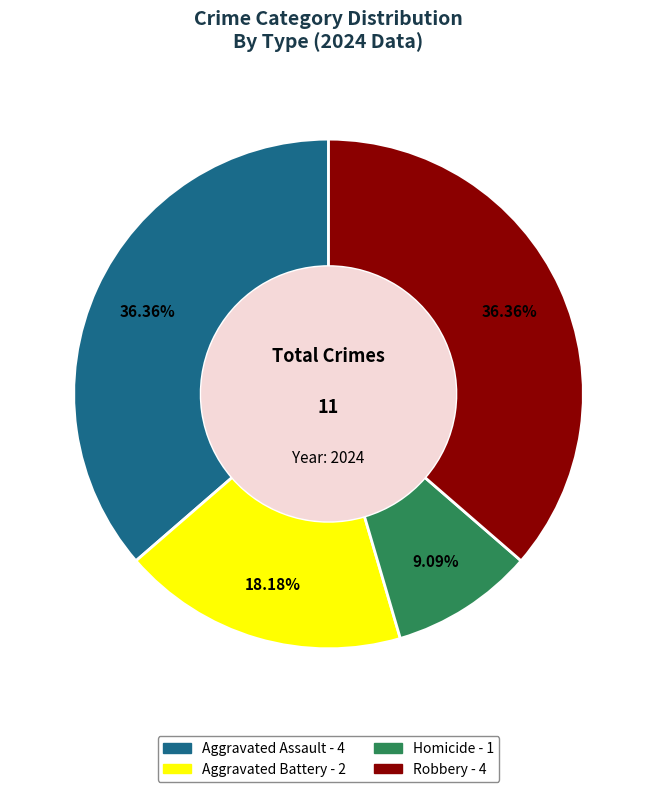

Is there a majority slice in this chart?

No